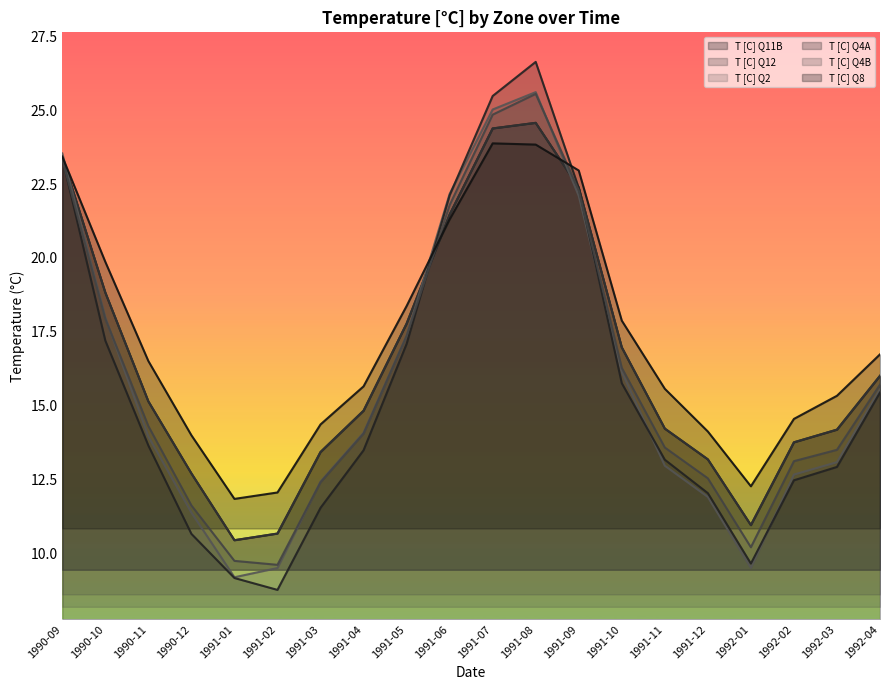

What is the label of the 18th point from the left?

1992-02